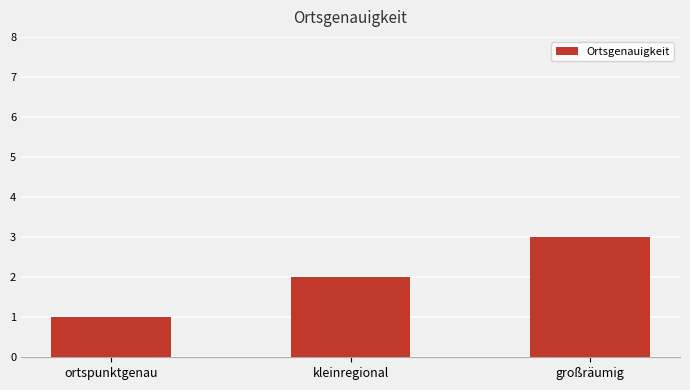

How many distinct data groups are displayed?

1